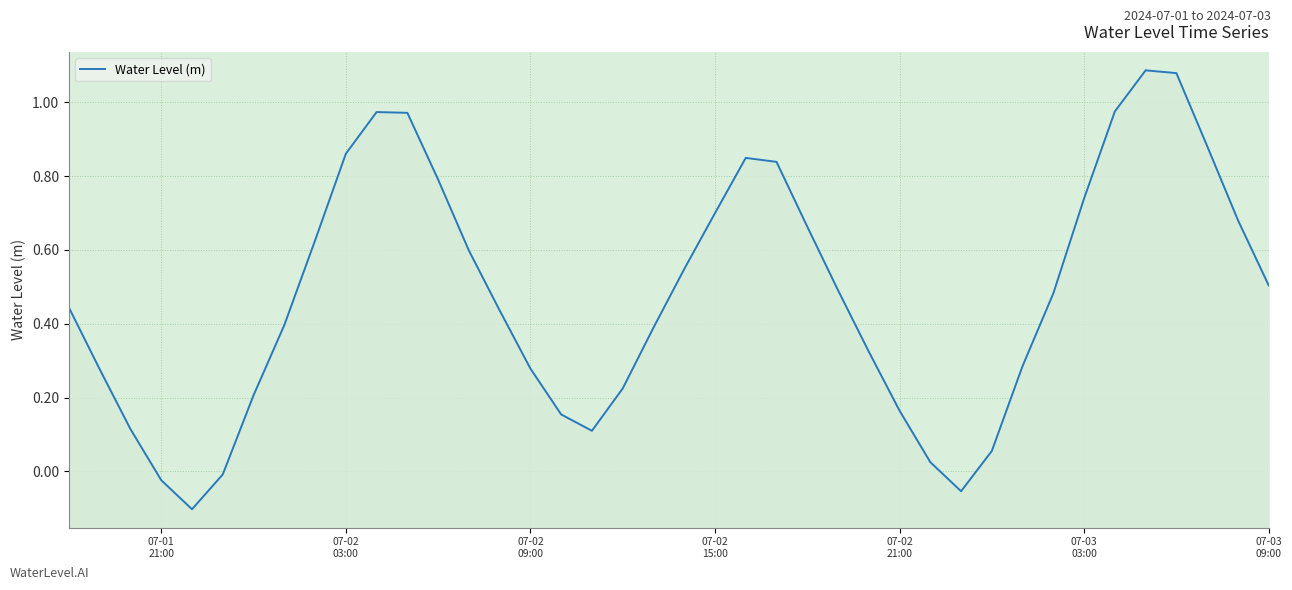

True or false: there are more than 2 points higher than both neighbors.

True